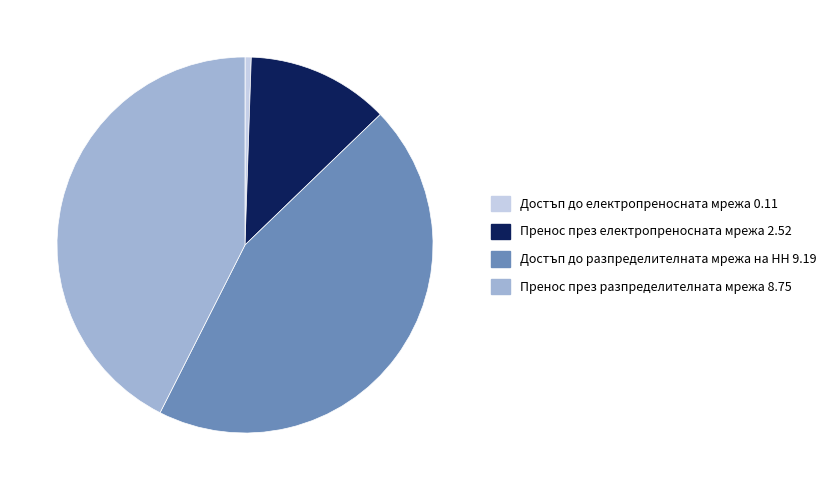

Is Достъп до разпределителната мрежа на НН 9.19 the majority of the pie?

No